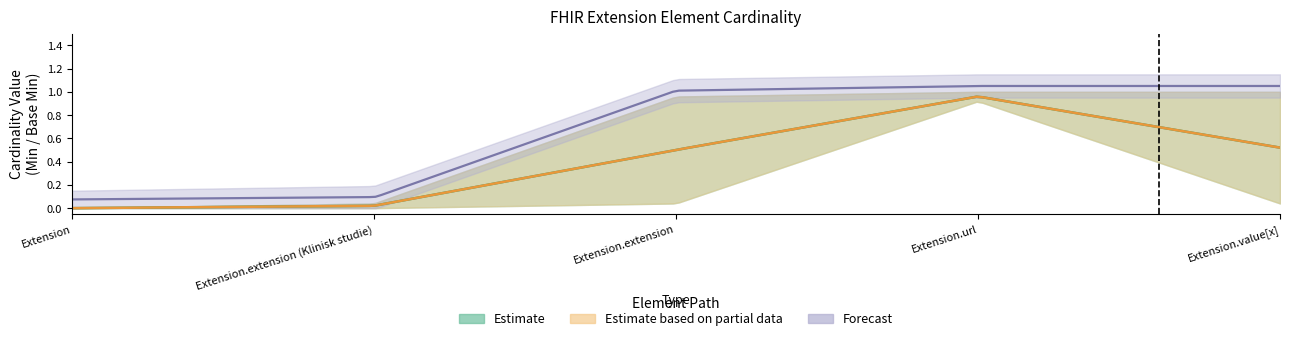

Is it true that Min equals 0 at Extension.extension?

False